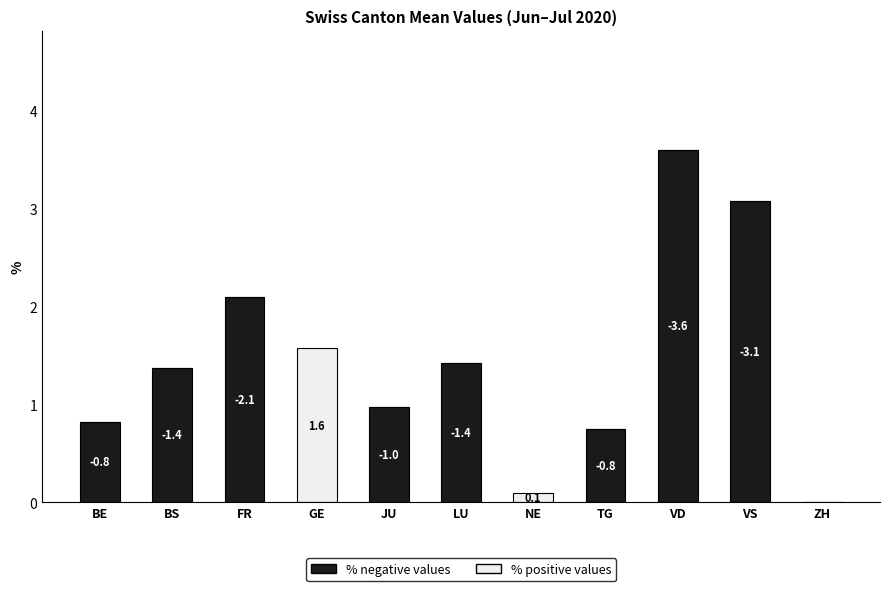

At which category is the sum across all series the highest?

VD